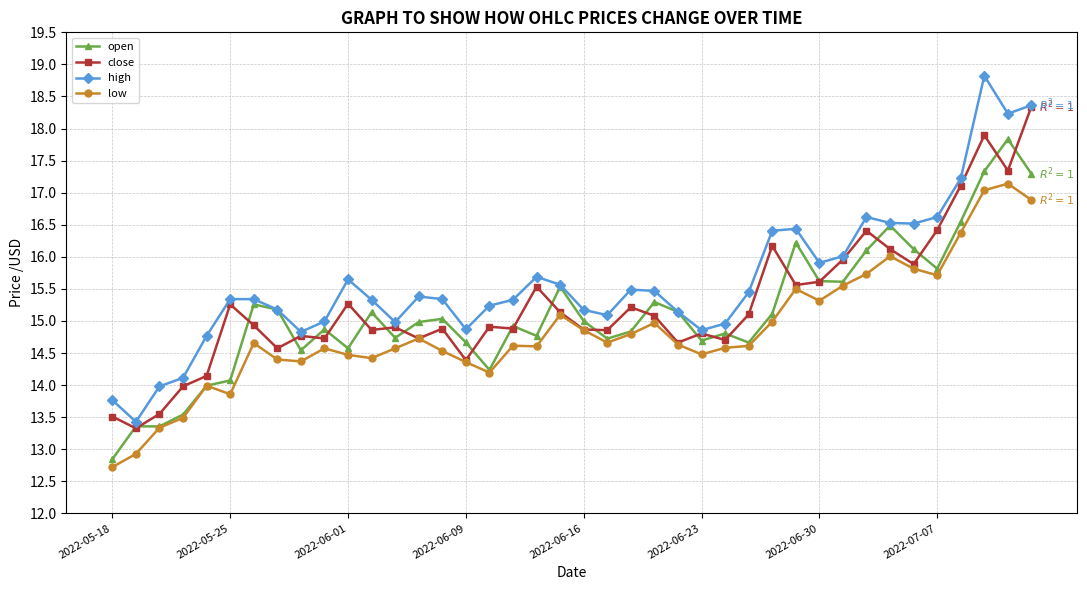

List the series in order of their peak value, highest first.

high, close, open, low